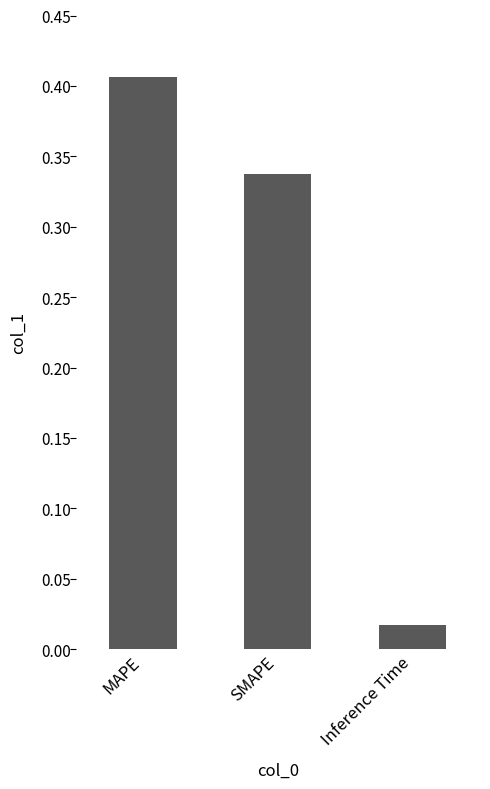

Count the number of data series in this chart.

1